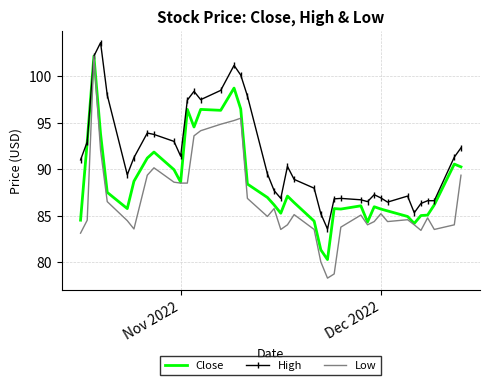

Which series has the widest spread of values?

Low